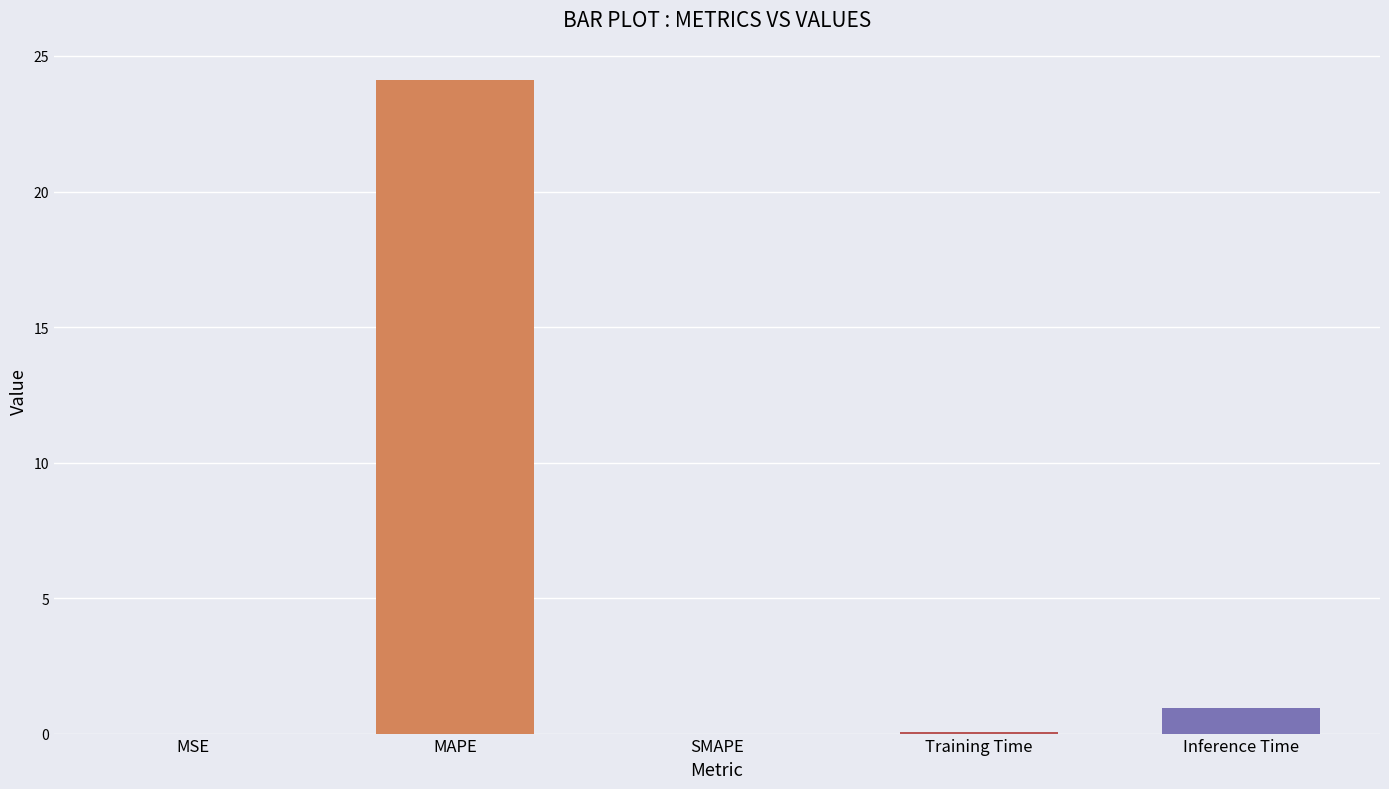

How many data points does each series have?

5